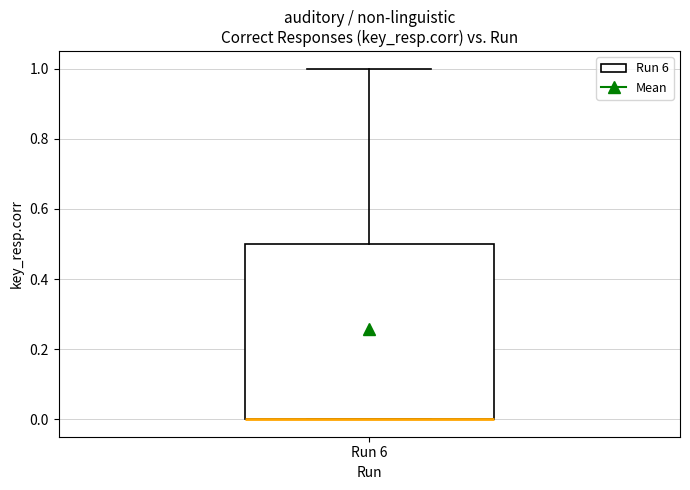

Read this box plot against the y-axis: the position of the median line, the range covered by the box, and the ends of both whiskers. The values are not printed on the chart, so give them approximately, as read against the axis.

median 0.0 (drawn on the box's lower edge), box 0.0 to 0.5, whiskers 0.0 to 1.0